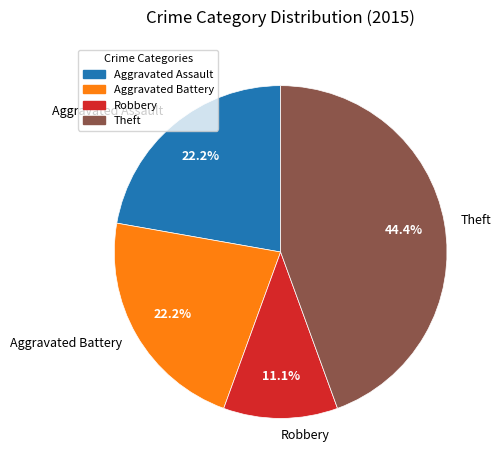

What percentage is NOT represented by Theft?

55.6%